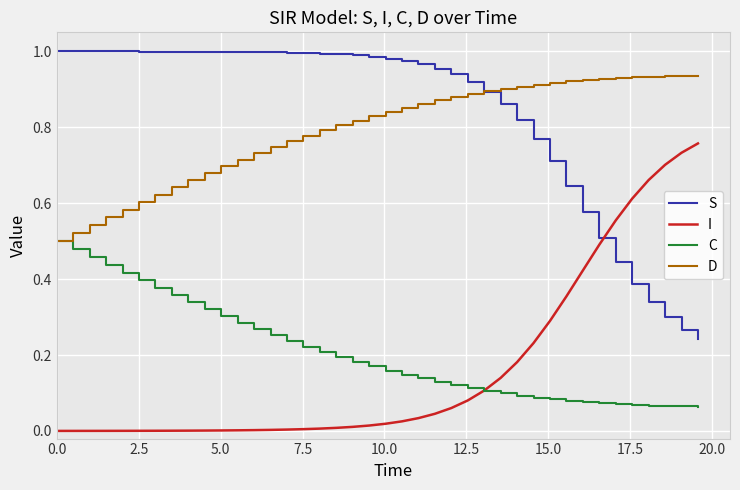

True or false: C and S cross at least once.

False